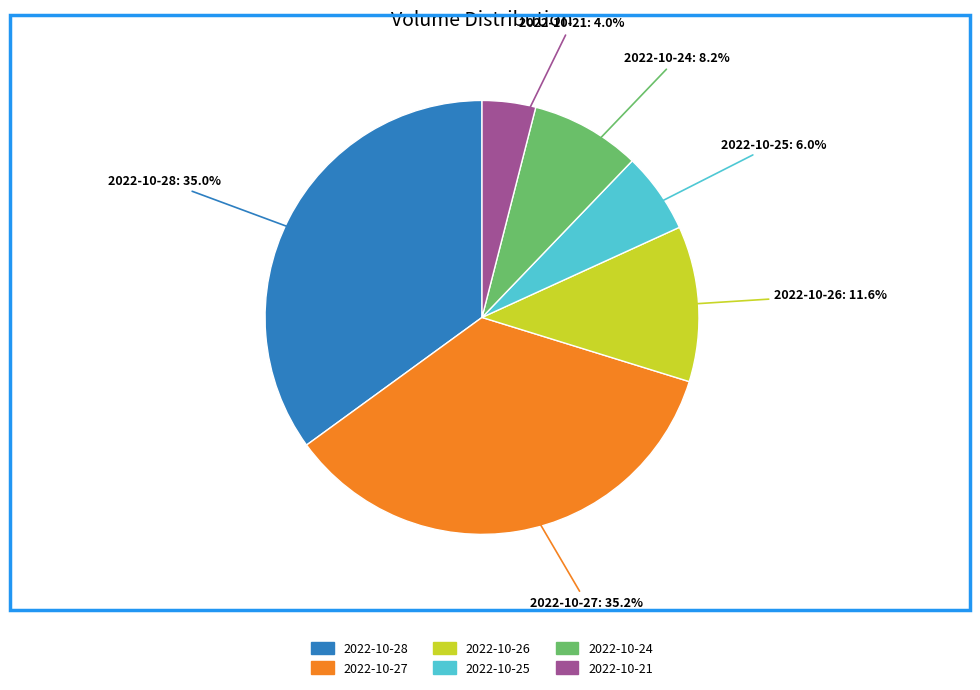

To the nearest percent, what is the average slice percentage?

17%